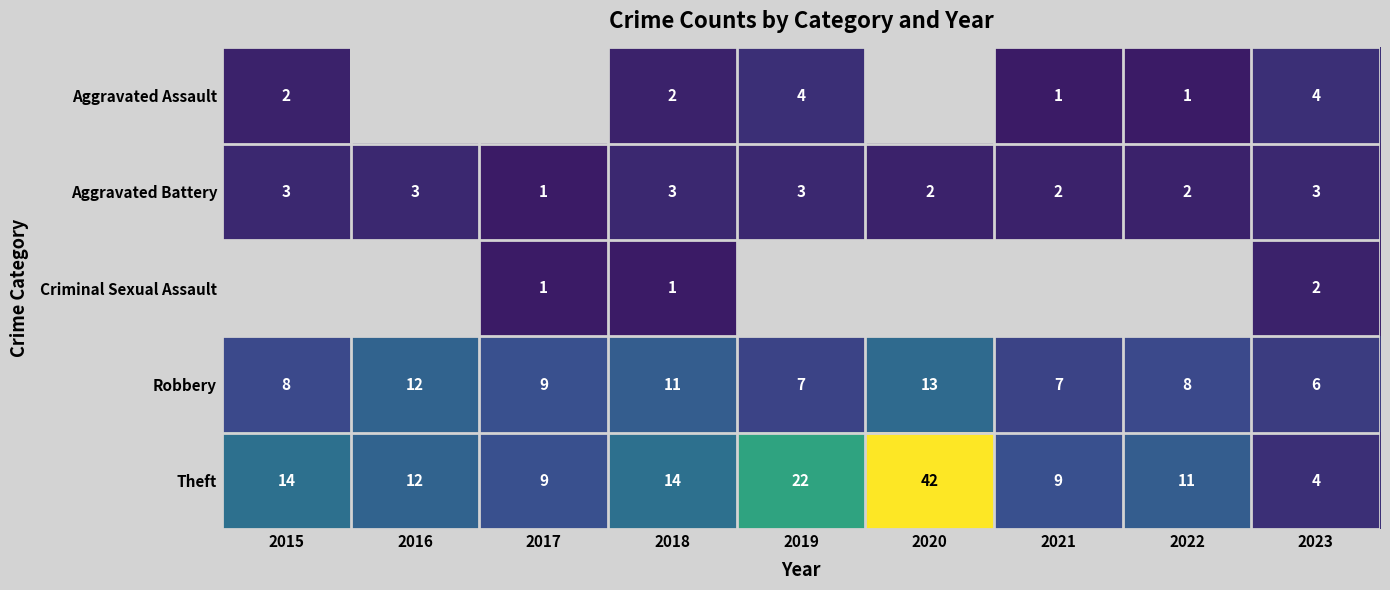

What is the difference between the highest and lowest values at 2018?

13